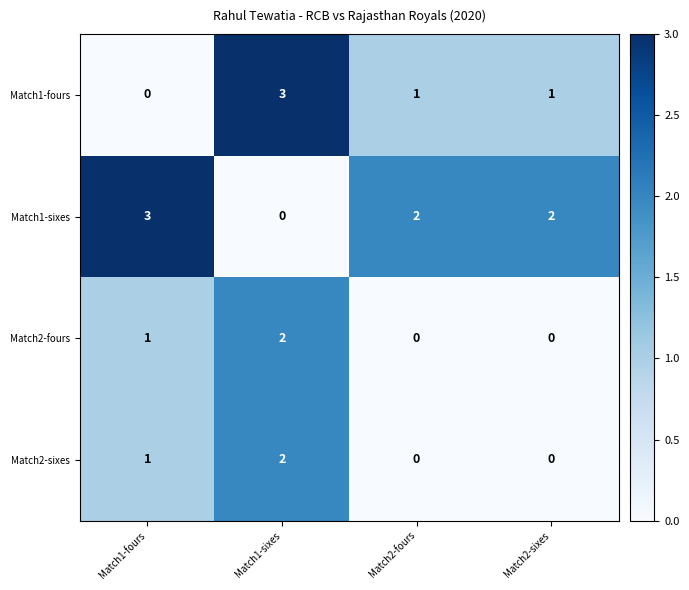

How many Match2-sixes values are between 0 and 2?

4